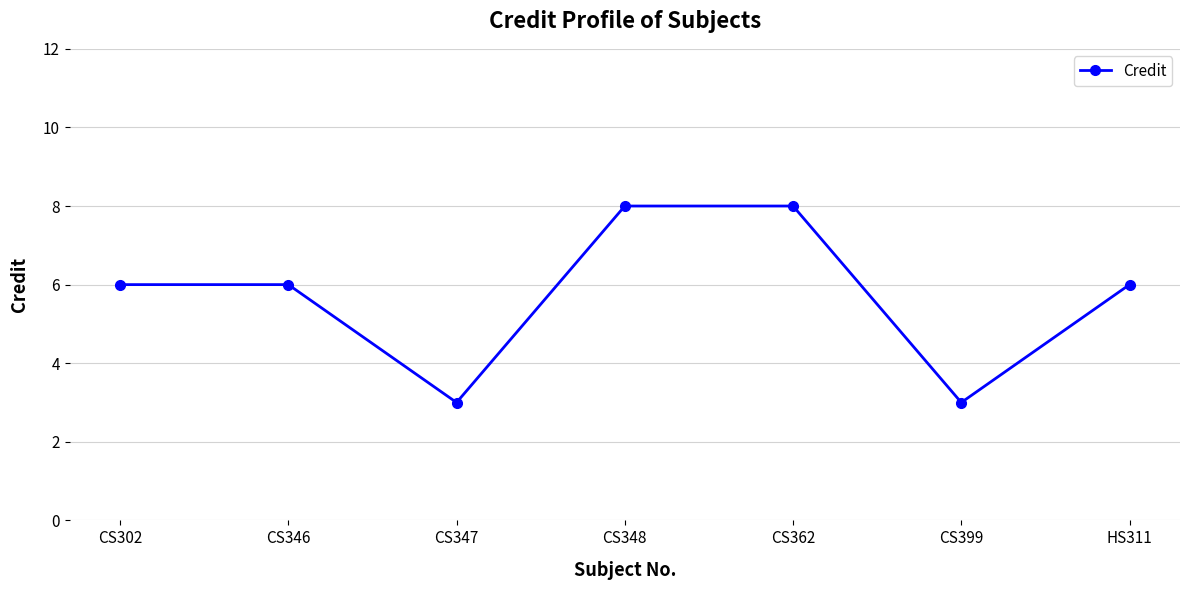

What is the difference between the values at CS346 and CS348?

2